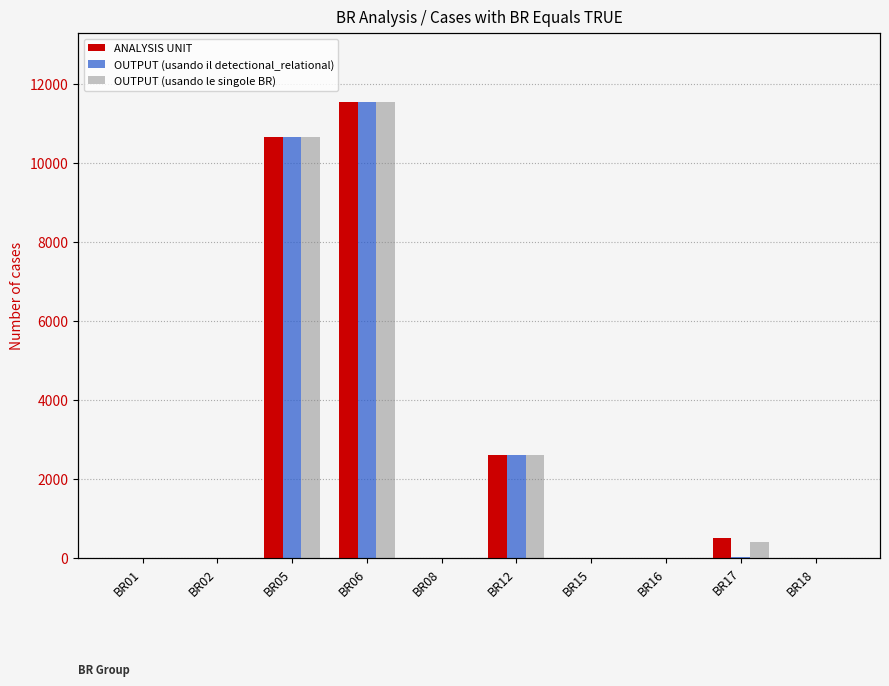

What is the value of the ANALYSIS UNIT bar at the 3rd from the left?

10639